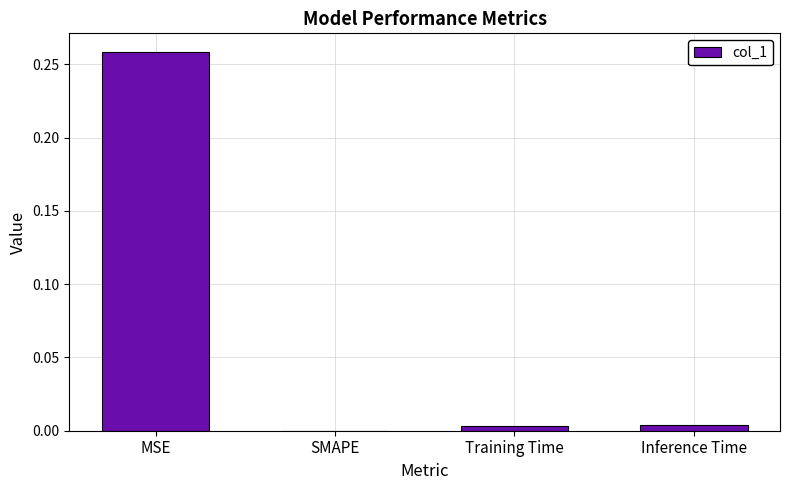

At which category does the chart reach its peak across all series?

MSE